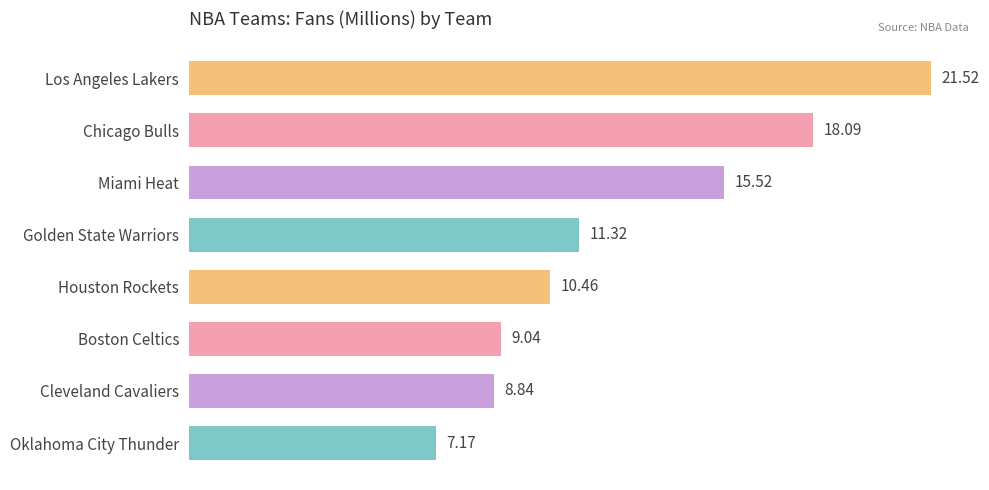

What is the sum of the values at Miami Heat and Los Angeles Lakers?

37.0